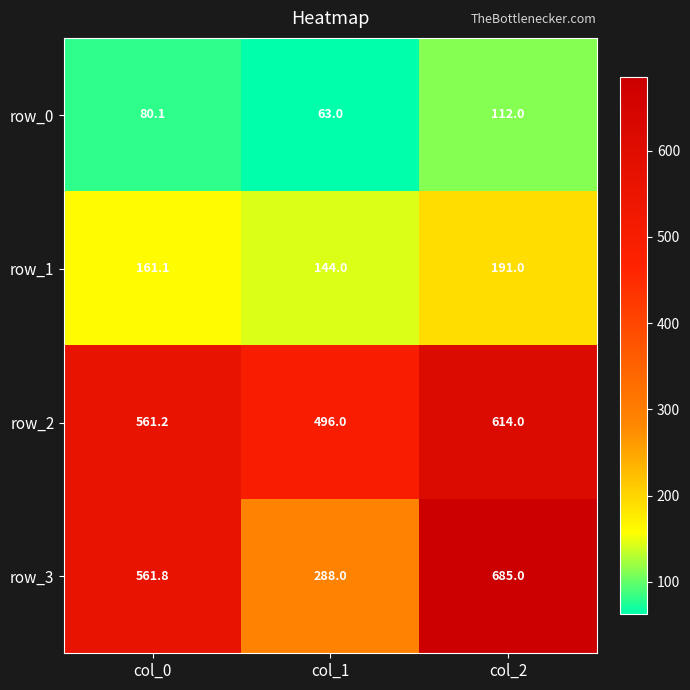

What is the difference between the maximum and minimum values in the row_2 series?

118.0